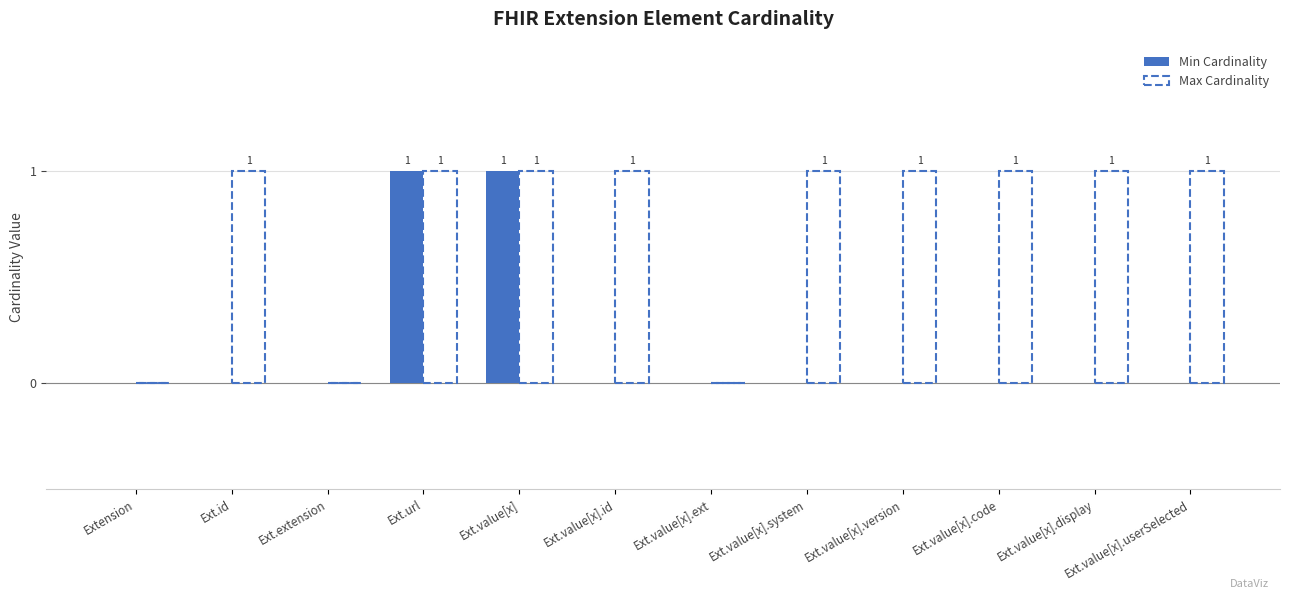

Is it true that Min Cardinality equals 0 at Ext.value[x].display?

True